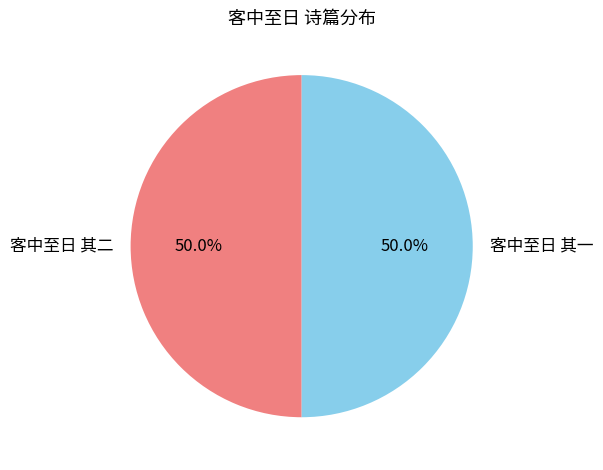

Approximately how many times larger is the value at 客中至日 其一 compared to 客中至日 其二?

1.0